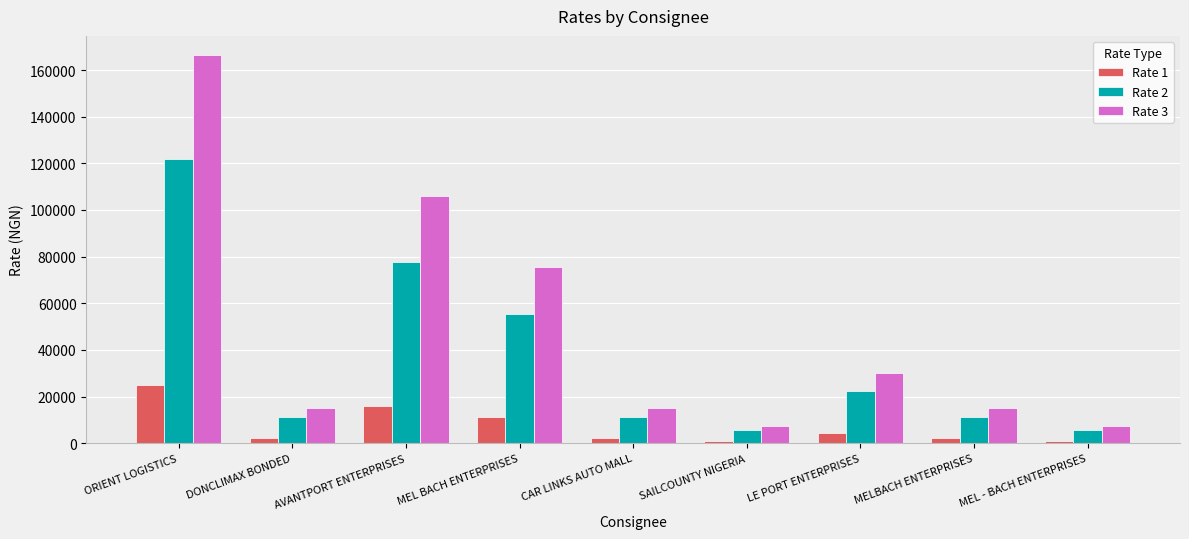

What is the label of the 4th bar from the left?

MEL BACH ENTERPRISES